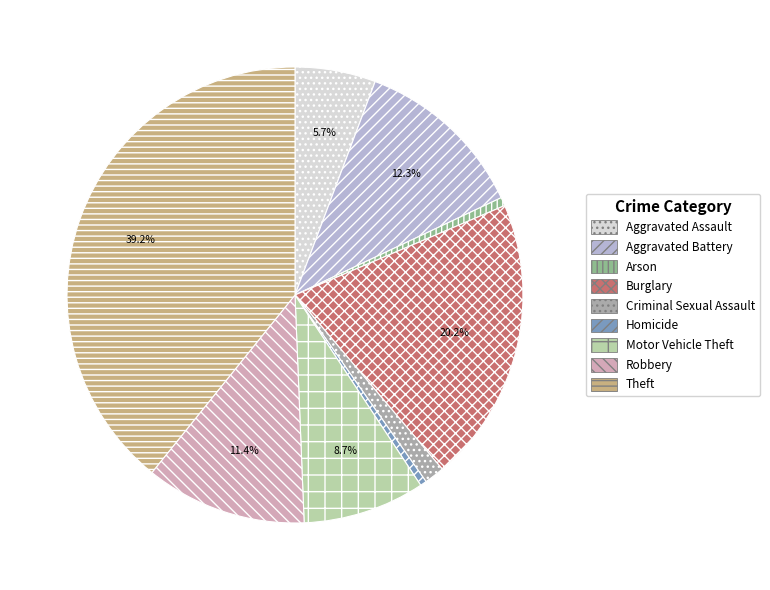

Is it true that Motor Vehicle Theft is 9% of the pie?

True